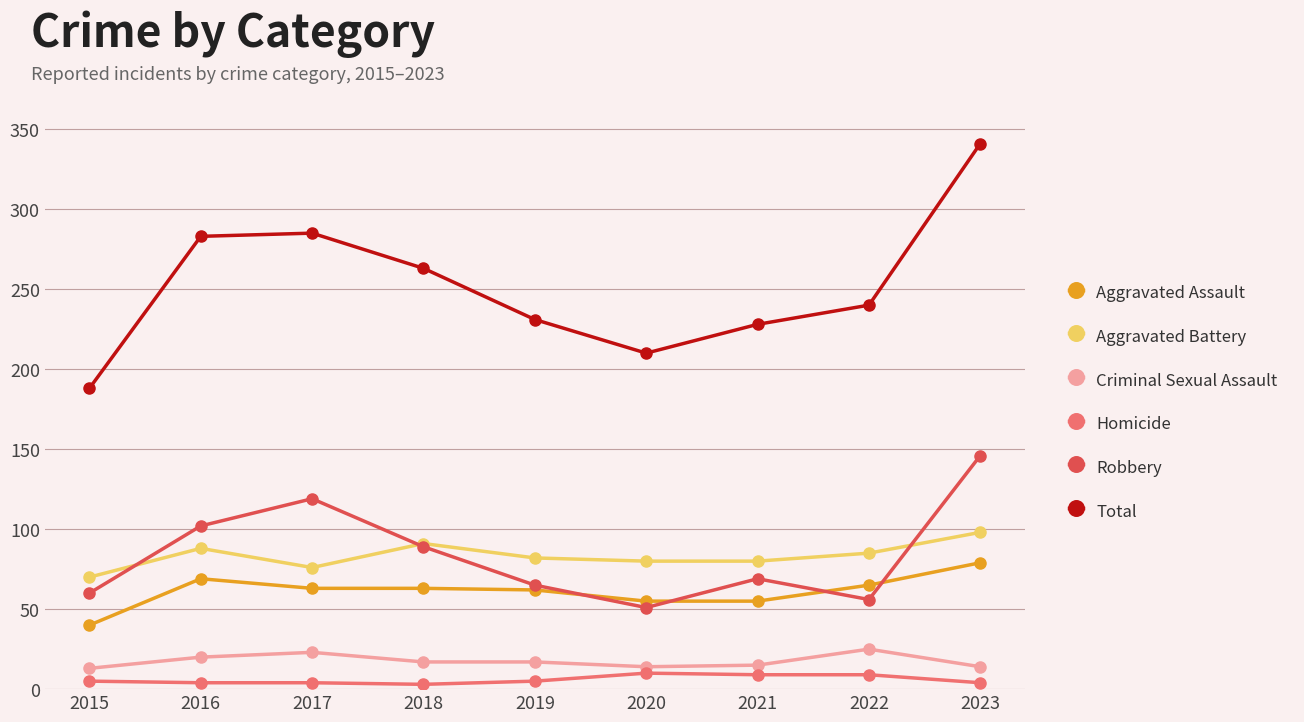

Between 2018 and 2019, which series saw the biggest shift?

Total